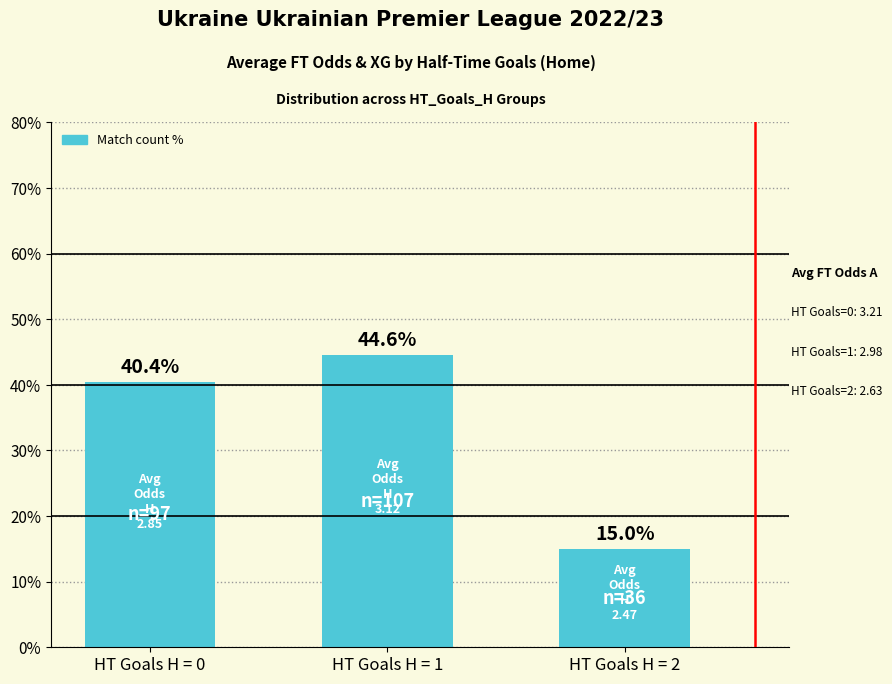

What is the value of the 1st bar from the left?

40.4